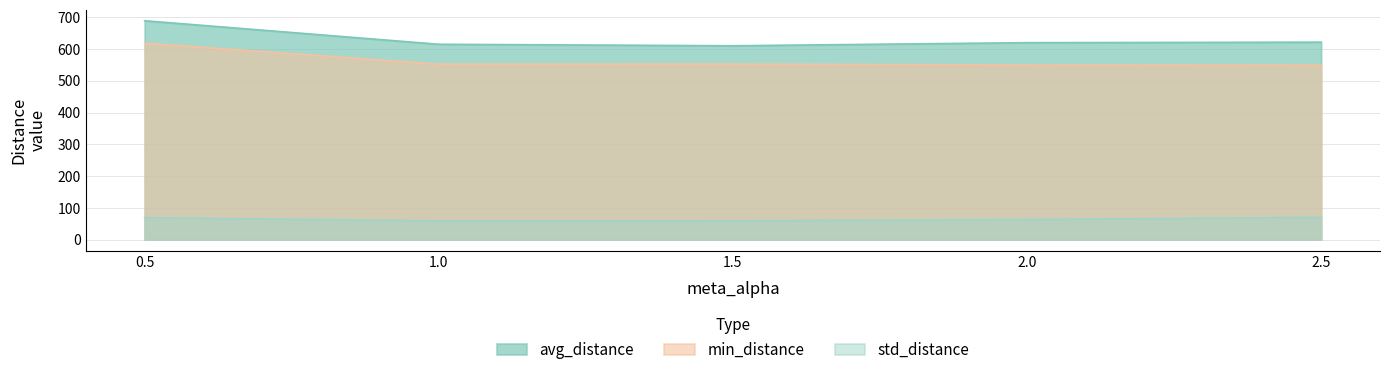

What is the value of the std_distance point at the 4th from the left?

63.1